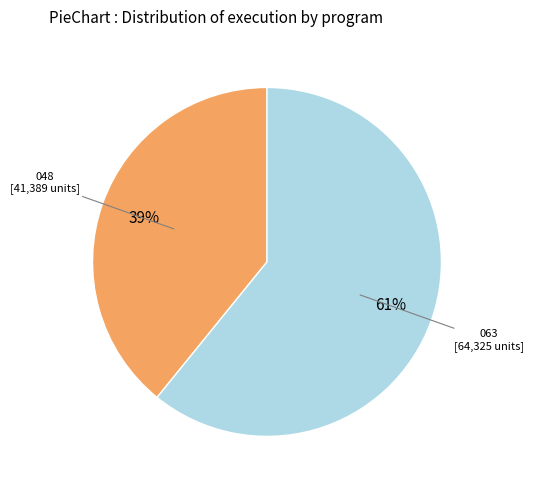

What is the ratio of the value at 063 [64,325 units] to the value at 048 [41,389 units]?

1.6